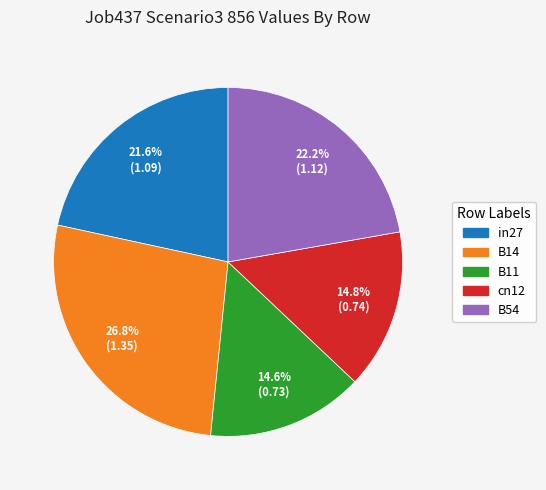

How many segments does this pie chart have?

5